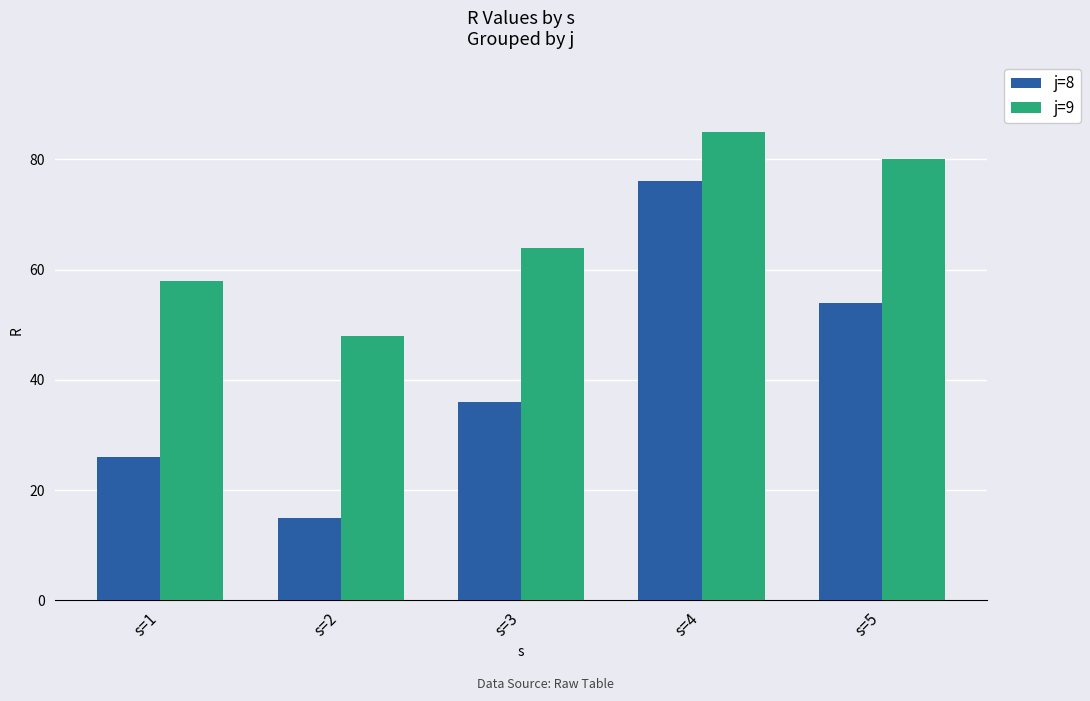

The j=9 series shows 85 at s=4. True or false?

True